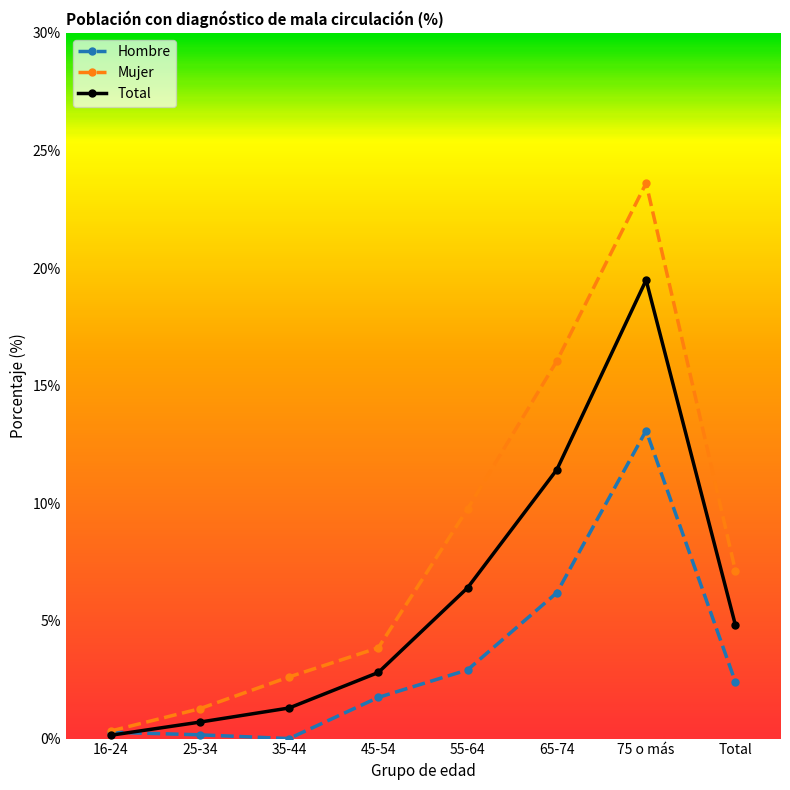

What is the maximum value for Mujer?

23.6